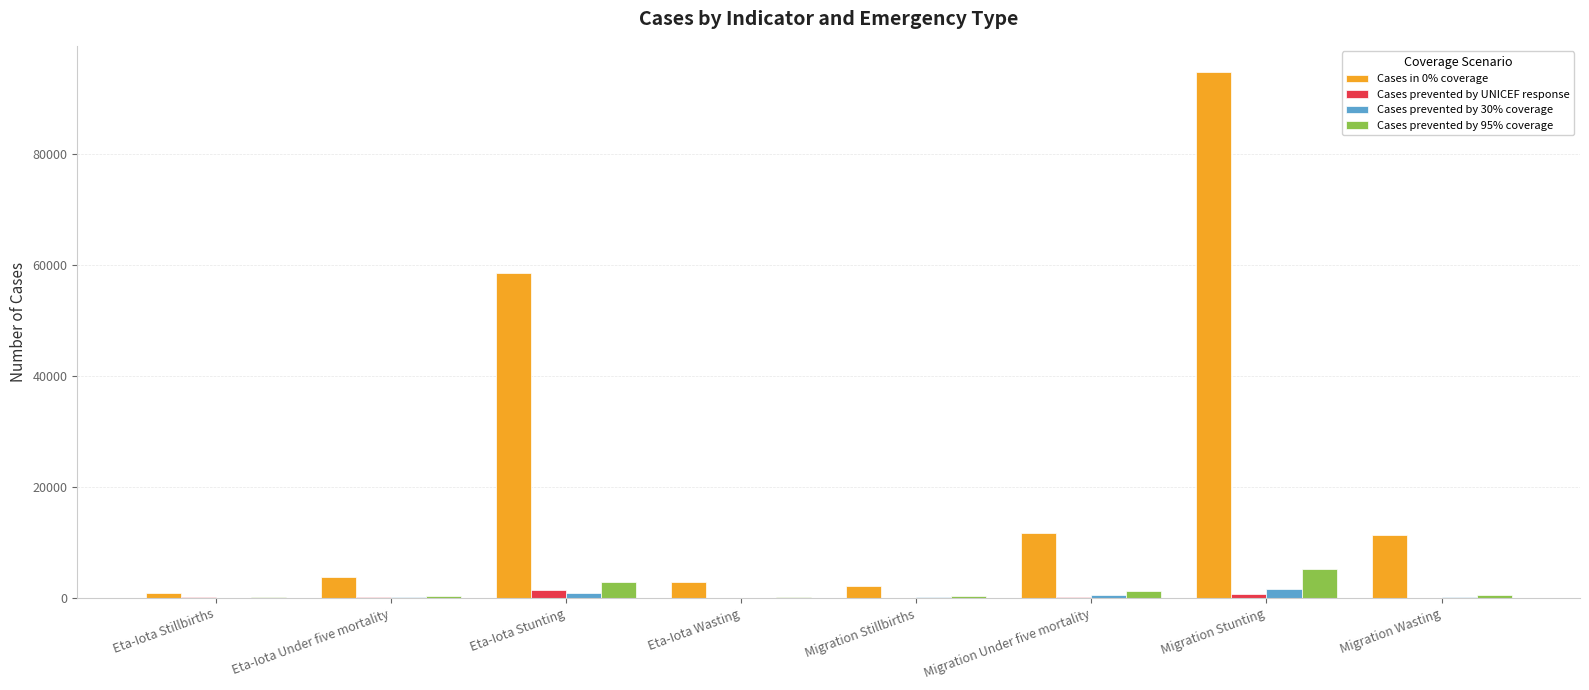

How many values in the Cases in 0% coverage series exceed 11321?

4